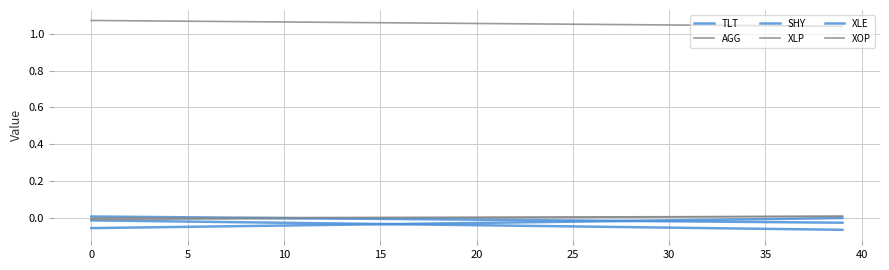

How many lines are shown in the chart?

6